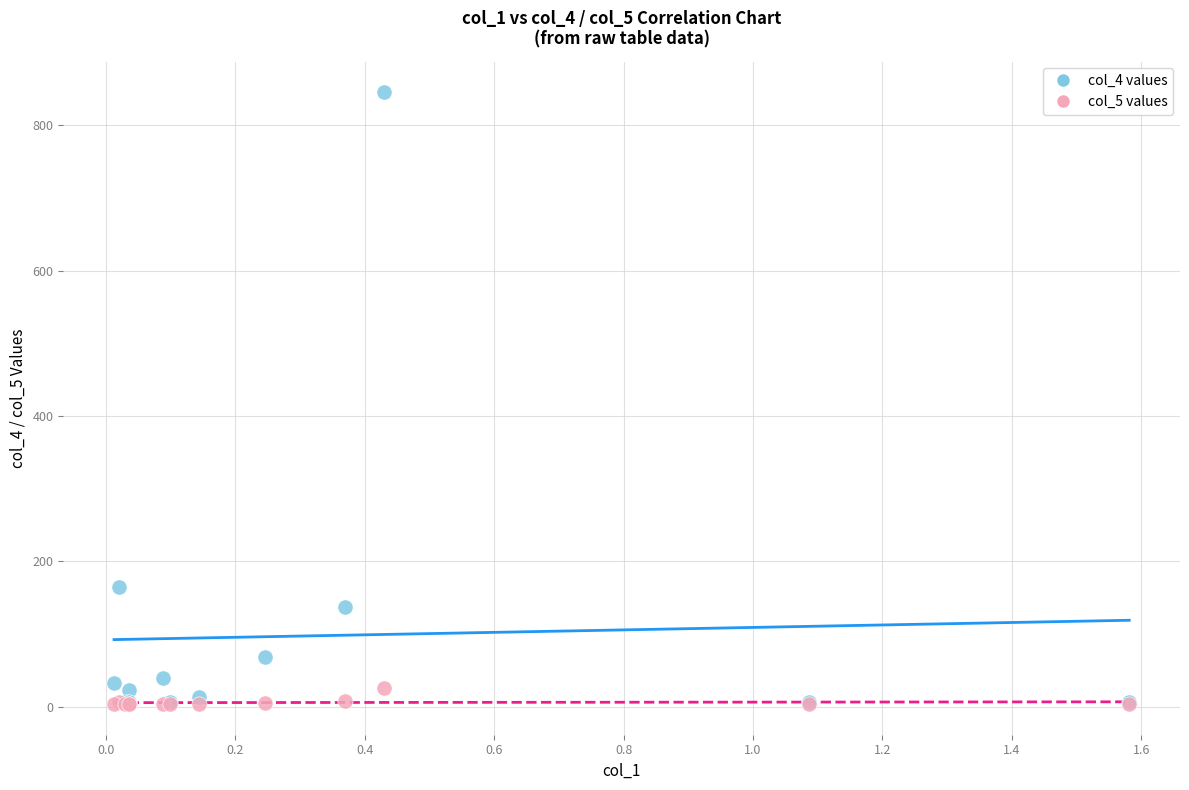

Across all series, what Y value is closest to 424?

165.2